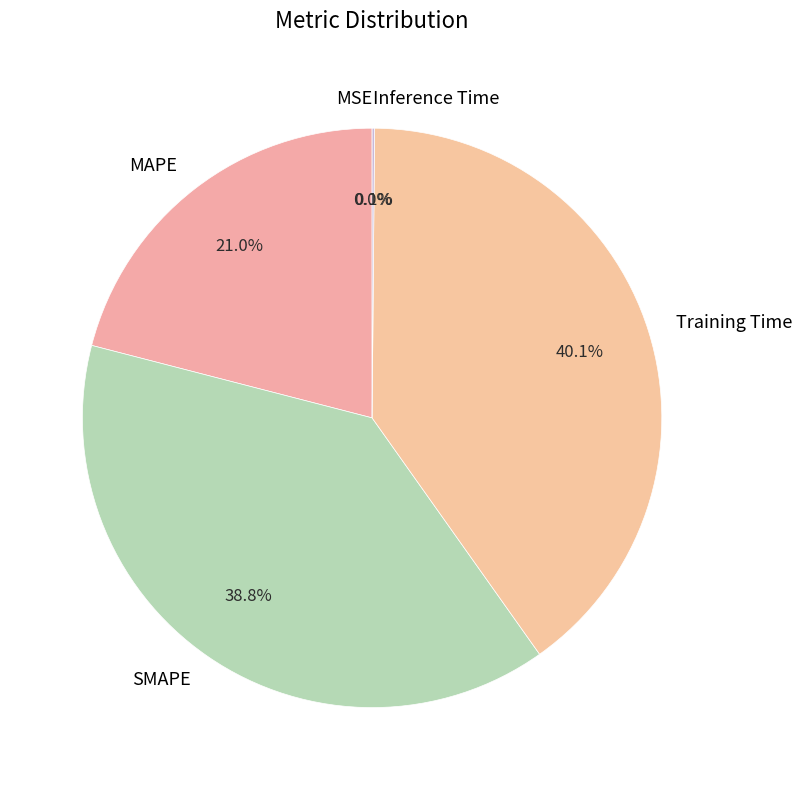

How much of the chart is everything except MAPE?

79.0%